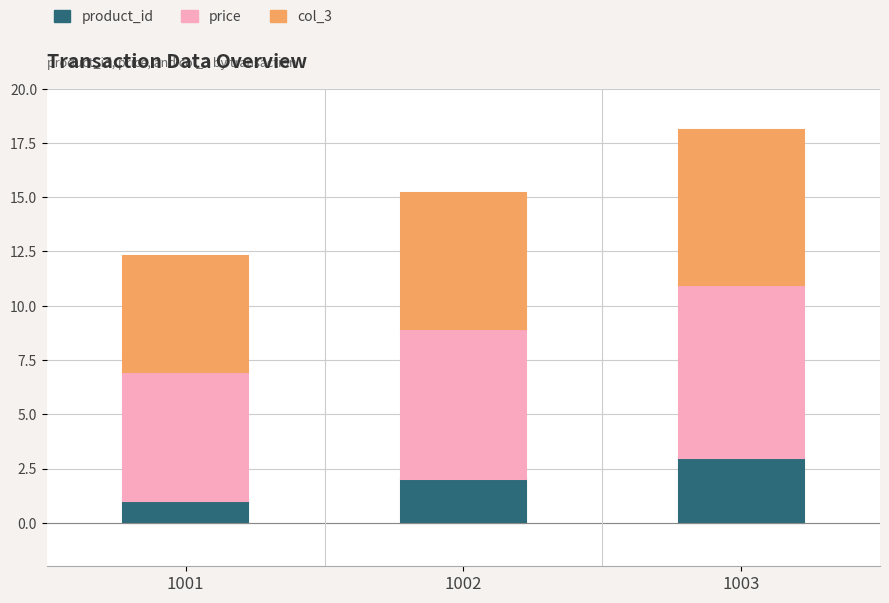

How many bars are there in total?

3